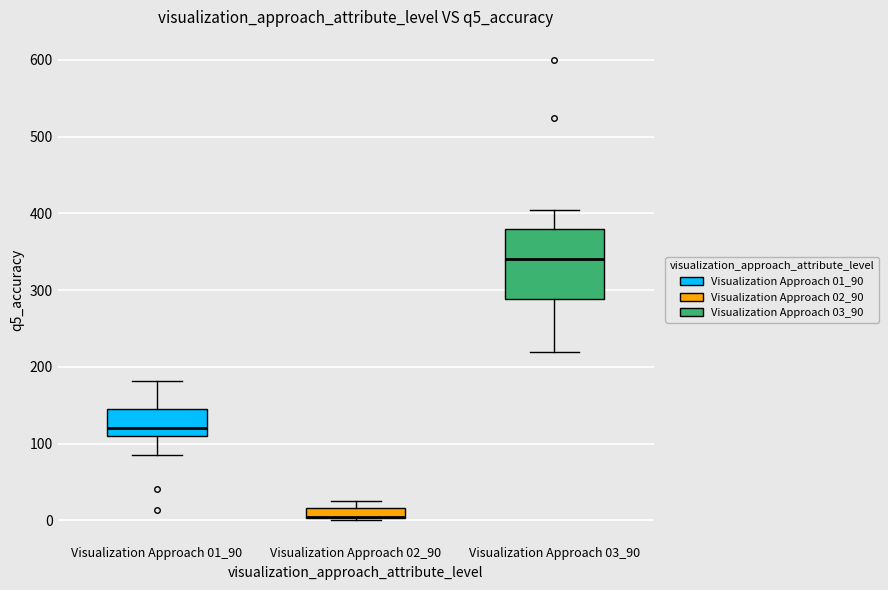

Which box is the tallest, from its lower edge to its upper edge?

Visualization Approach 03_90